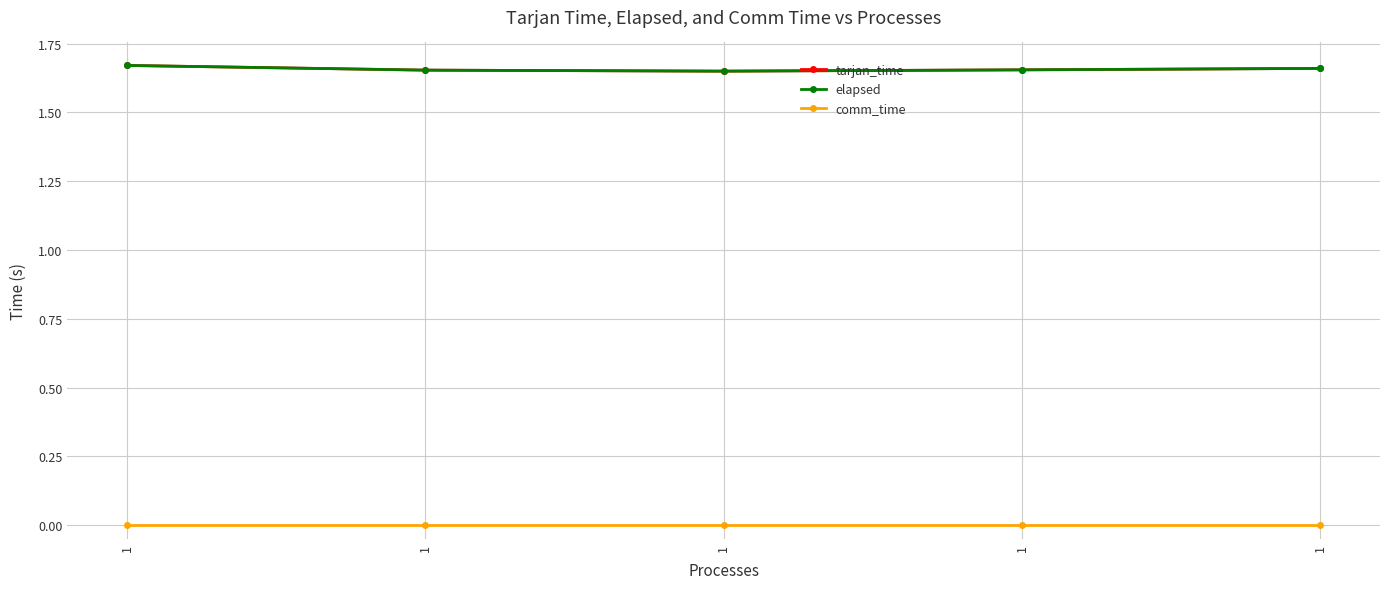

What is the total value across all series at 1?

3.3